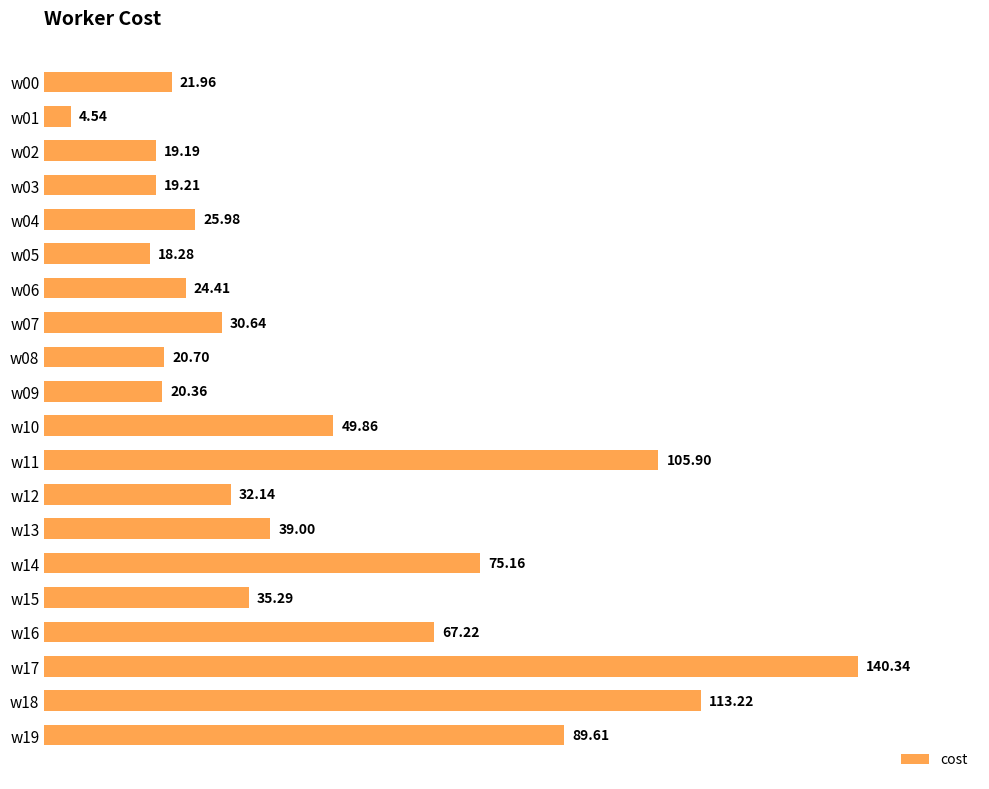

Which has a higher value, w13 or w09?

w13